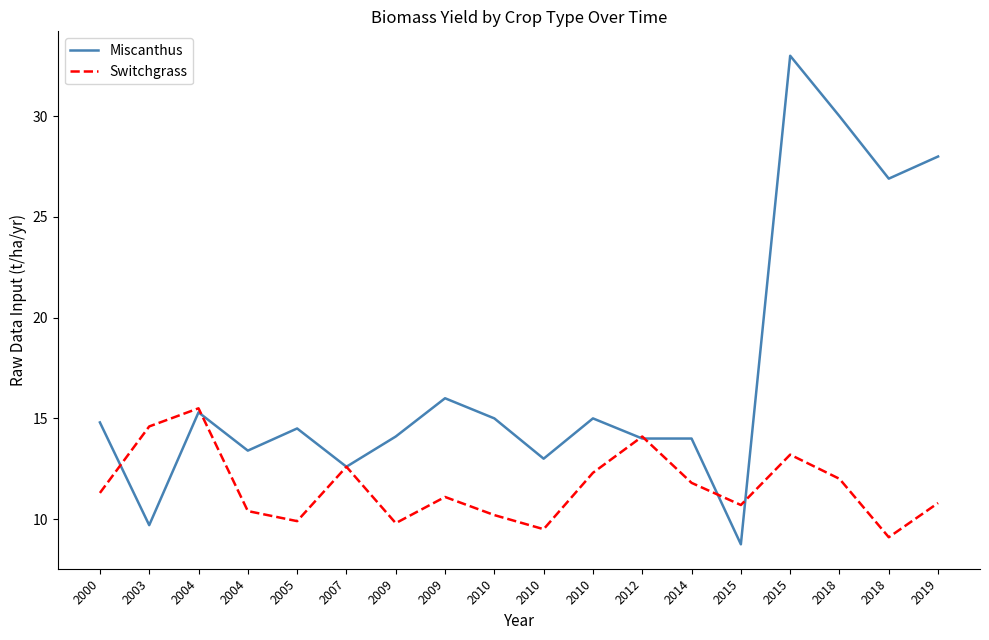

Which series has the largest total across all categories?

Miscanthus